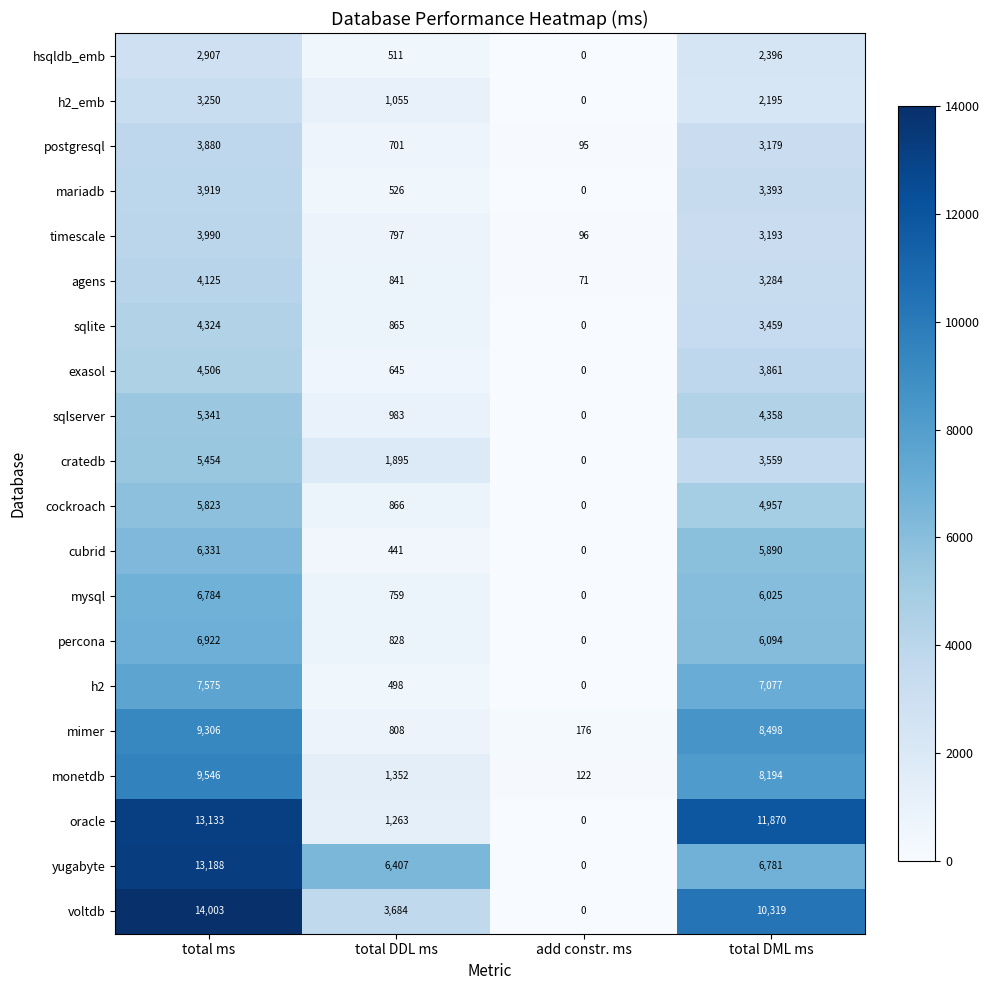

What is the average value of the exasol series?

2253